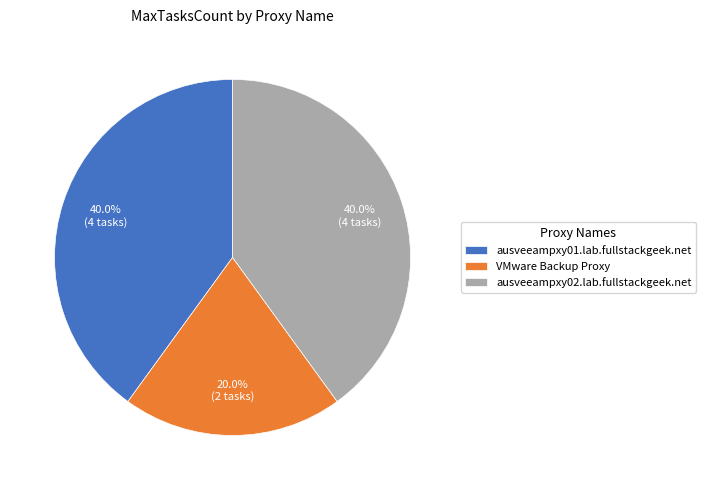

True or false: ausveeampxy01.lab.fullstackgeek.net accounts for 32% of the total.

False